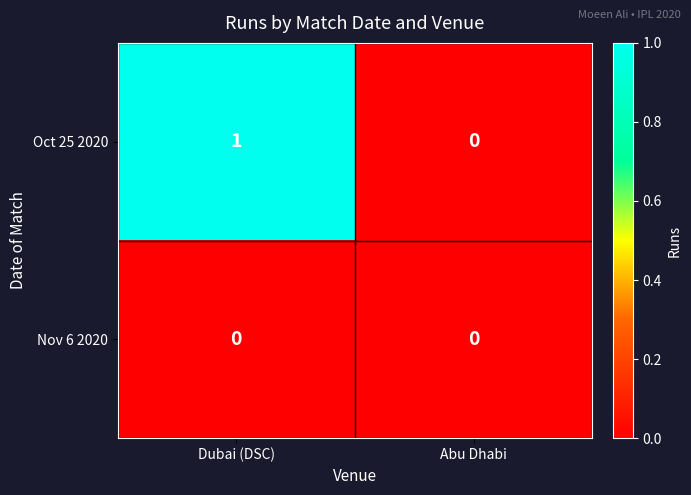

Reading right to left, extract all data points from this chart.

Oct 25 2020: Abu Dhabi=0	Dubai (DSC)=1
Nov 6 2020: Abu Dhabi=0	Dubai (DSC)=0